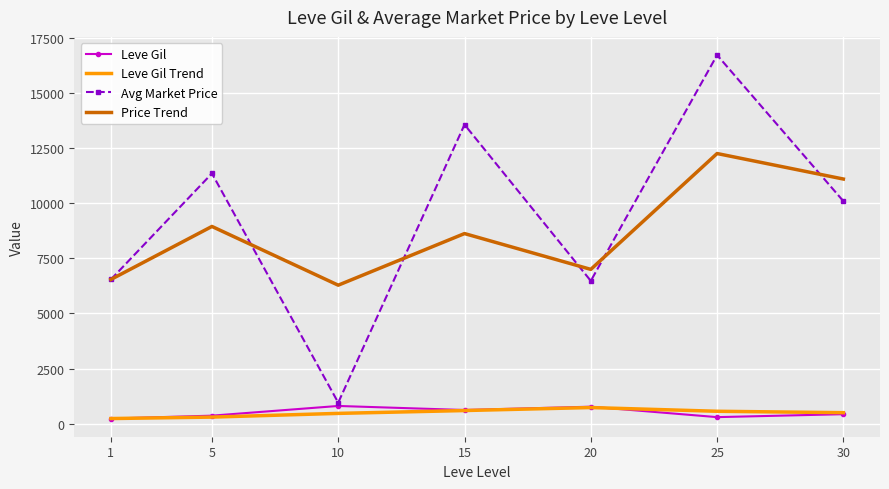

Which series has the widest spread of values?

Avg Market Price